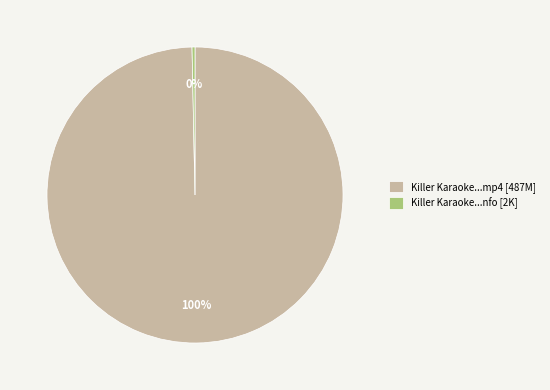

True or false: Killer Karaoke...nfo [2K] accounts for 0% of the total.

True